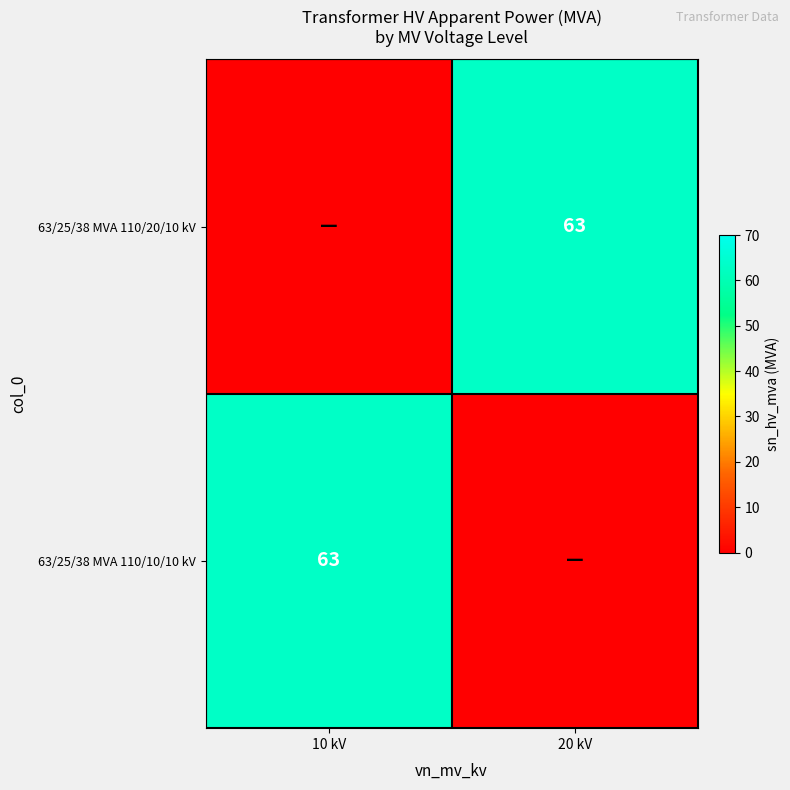

What is the maximum value shown in the chart?

63